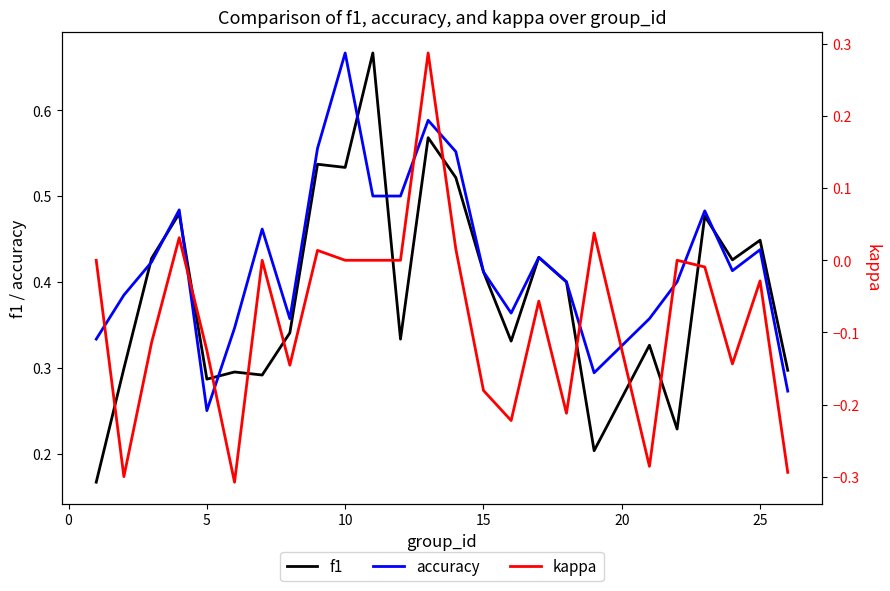

What are all the series names shown in the legend?

f1, accuracy, kappa